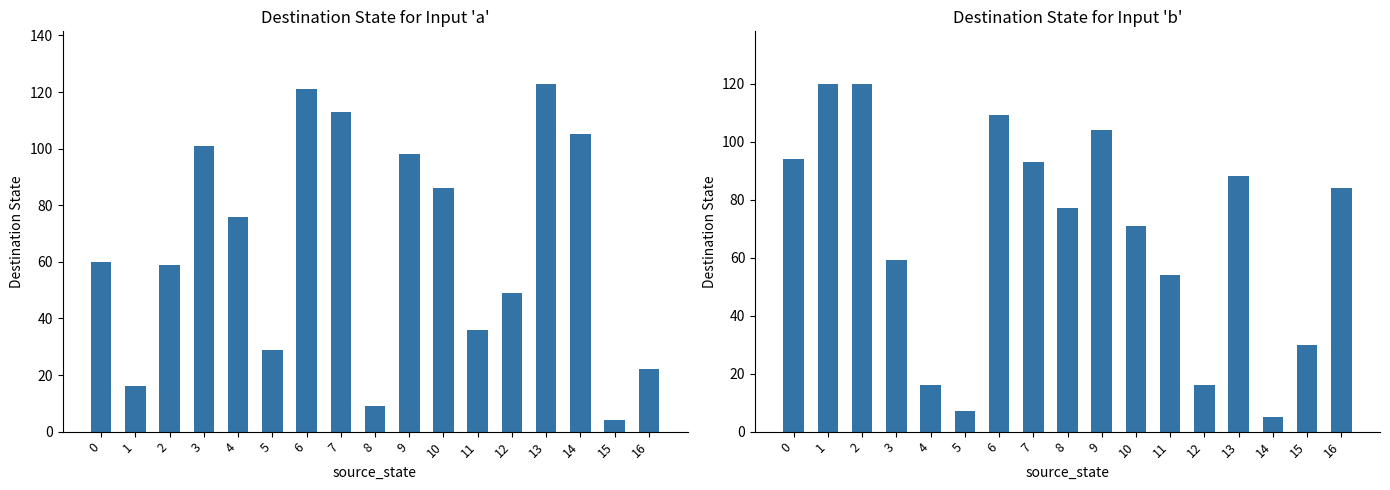

Reading left to right, what are all the values shown in this chart?

input_a: 0=60	1=16	2=59	3=101	4=76	5=29	6=121	7=113	8=9	9=98	10=86	11=36	12=49	13=123	14=105	15=4	16=22
input_b: 0=94	1=120	2=120	3=59	4=16	5=7	6=109	7=93	8=77	9=104	10=71	11=54	12=16	13=88	14=5	15=30	16=84